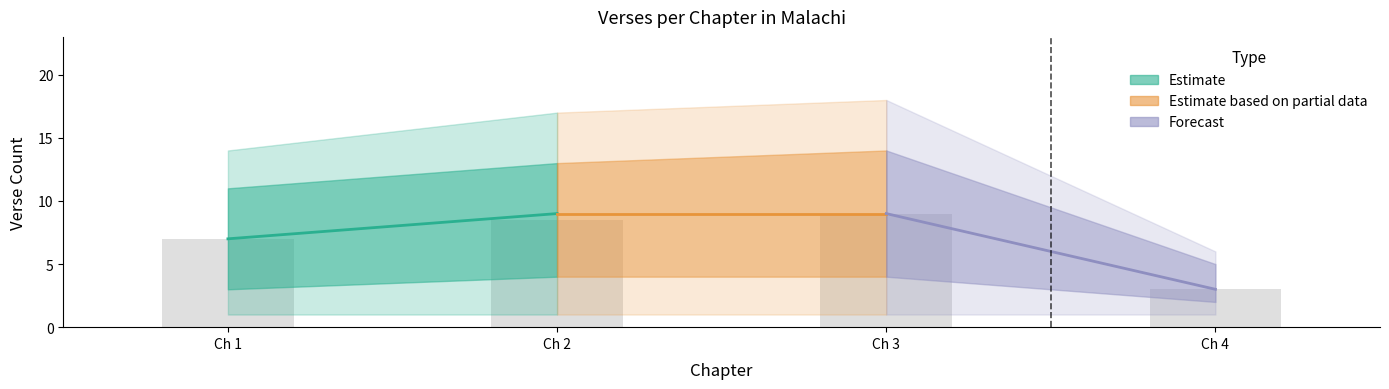

Reading left to right, what are all the values shown in this chart?

7.0	8.5	9.0	3.0